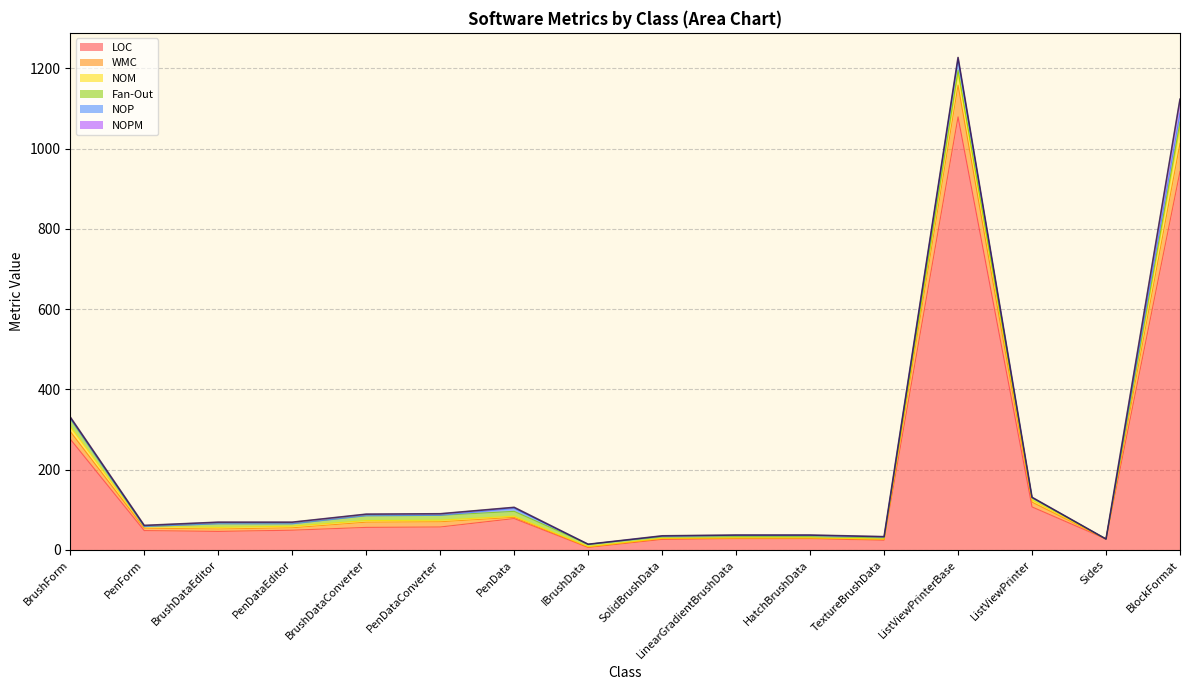

What is the difference between the NOPM values at Sides and PenForm?

3